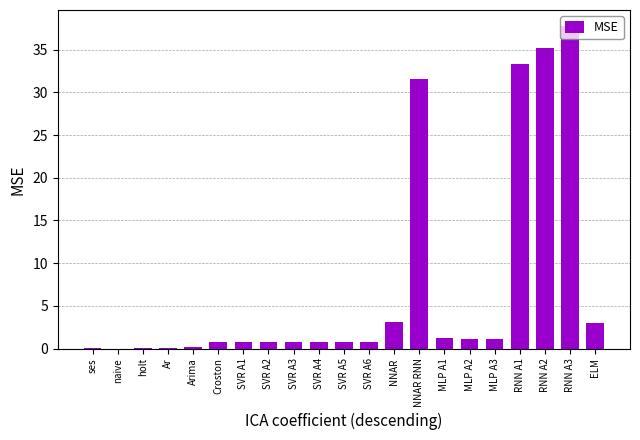

At which label is the value closest to 18?

NNAR RNN